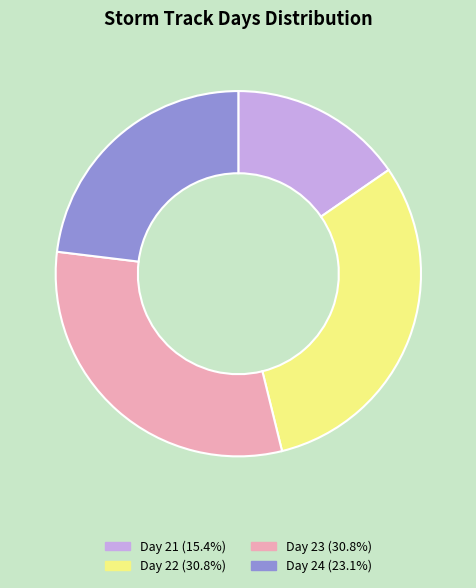

How many segments does this pie chart have?

4